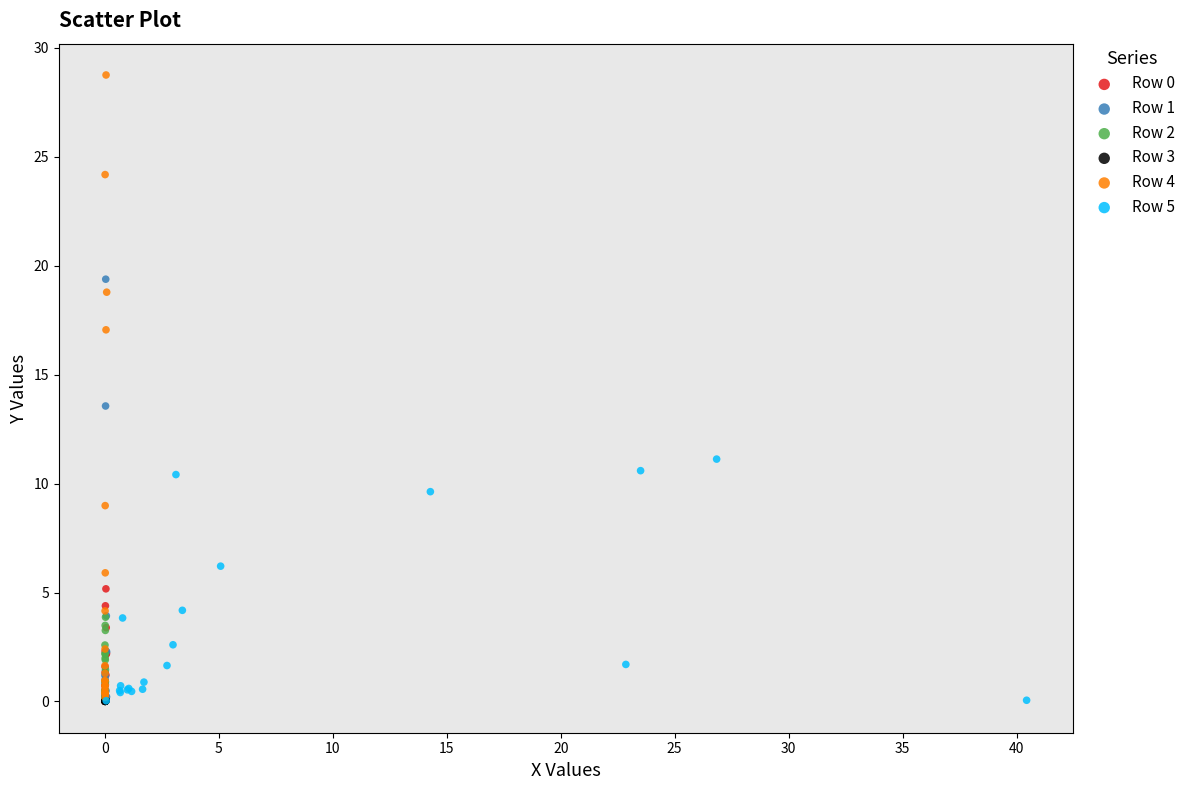

Which series has the largest Y range (max minus min)?

Row 4